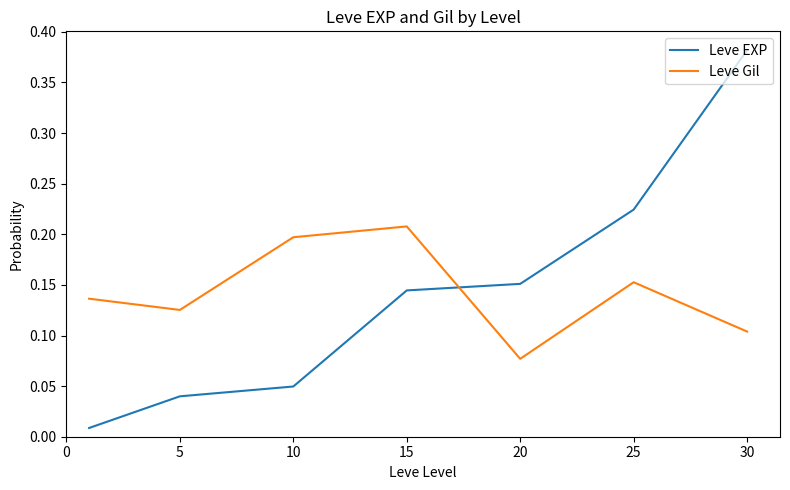

Rank the series by their maximum value, from lowest to highest.

Leve Gil, Leve EXP